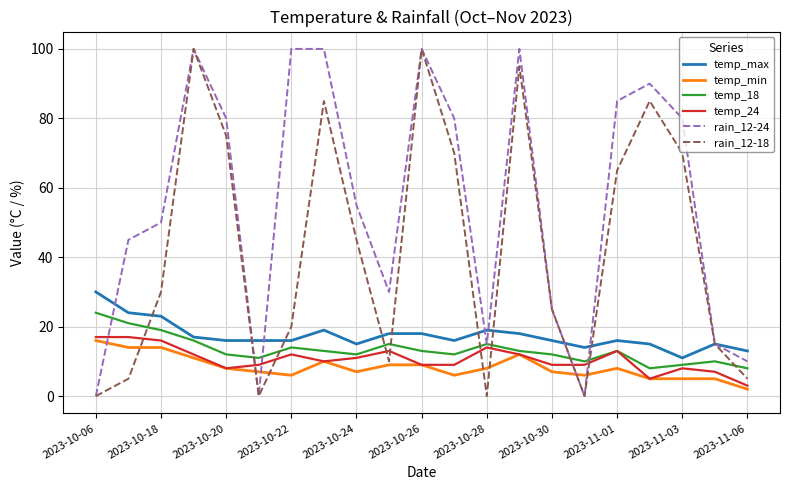

True or false: rain_12-18 has more than 1 points higher than both neighbors.

True